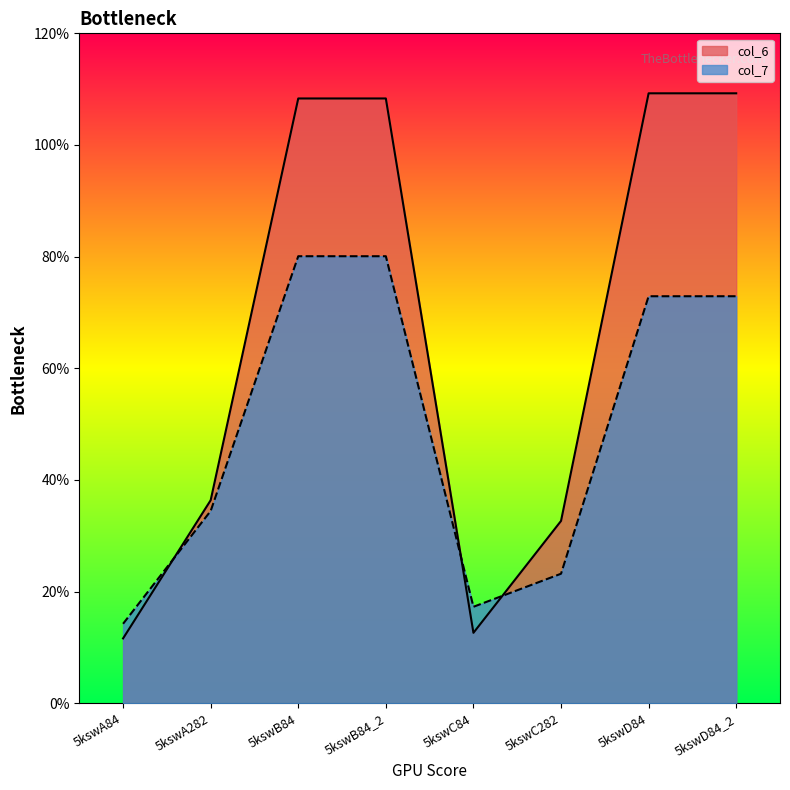

What is the difference between the second highest and minimum values in the col_6 series?

97.6